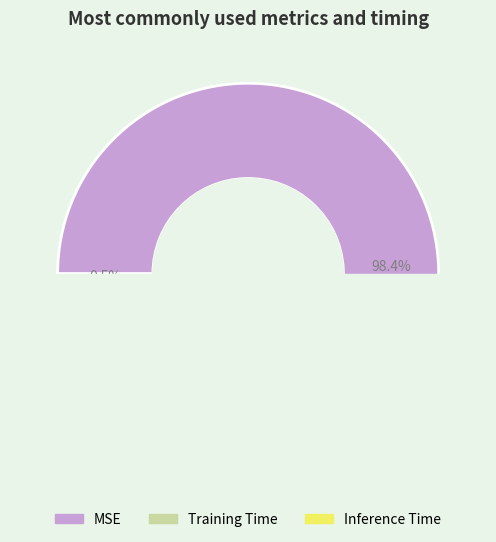

How many segments does this pie chart have?

3